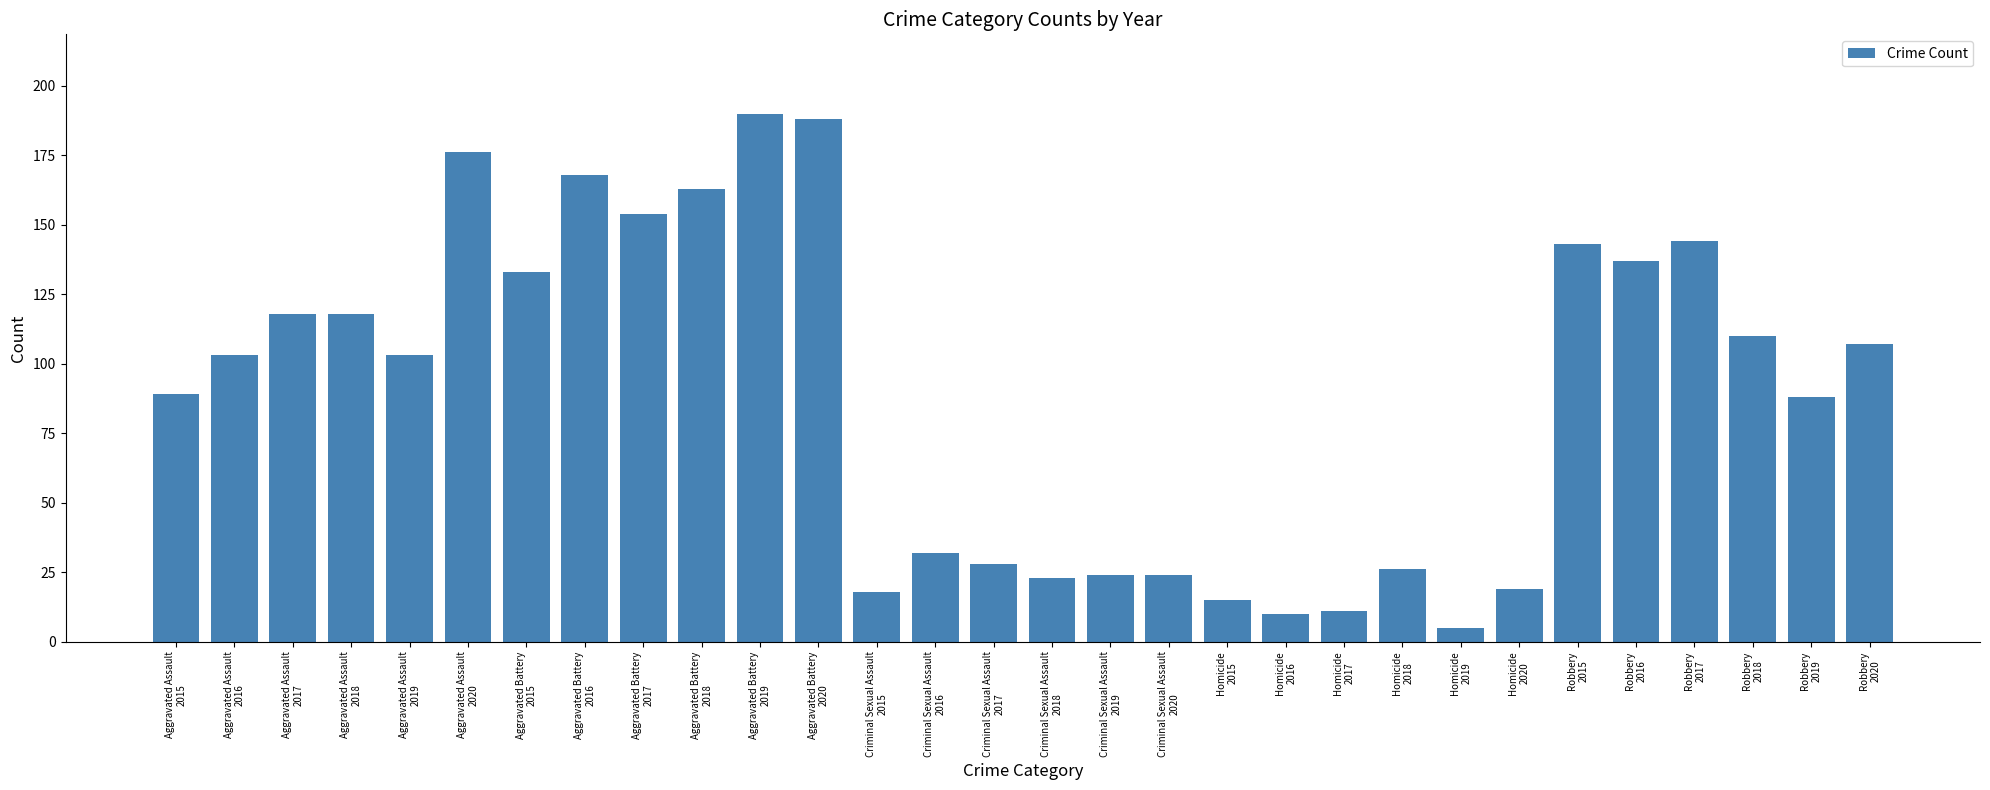

Reading right to left, extract all data points from this chart.

Robbery
2020=107	Robbery
2019=88	Robbery
2018=110	Robbery
2017=144	Robbery
2016=137	Robbery
2015=143	Homicide
2020=19	Homicide
2019=5	Homicide
2018=26	Homicide
2017=11	Homicide
2016=10	Homicide
2015=15	Criminal Sexual Assault
2020=24	Criminal Sexual Assault
2019=24	Criminal Sexual Assault
2018=23	Criminal Sexual Assault
2017=28	Criminal Sexual Assault
2016=32	Criminal Sexual Assault
2015=18	Aggravated Battery
2020=188	Aggravated Battery
2019=190	Aggravated Battery
2018=163	Aggravated Battery
2017=154	Aggravated Battery
2016=168	Aggravated Battery
2015=133	Aggravated Assault
2020=176	Aggravated Assault
2019=103	Aggravated Assault
2018=118	Aggravated Assault
2017=118	Aggravated Assault
2016=103	Aggravated Assault
2015=89